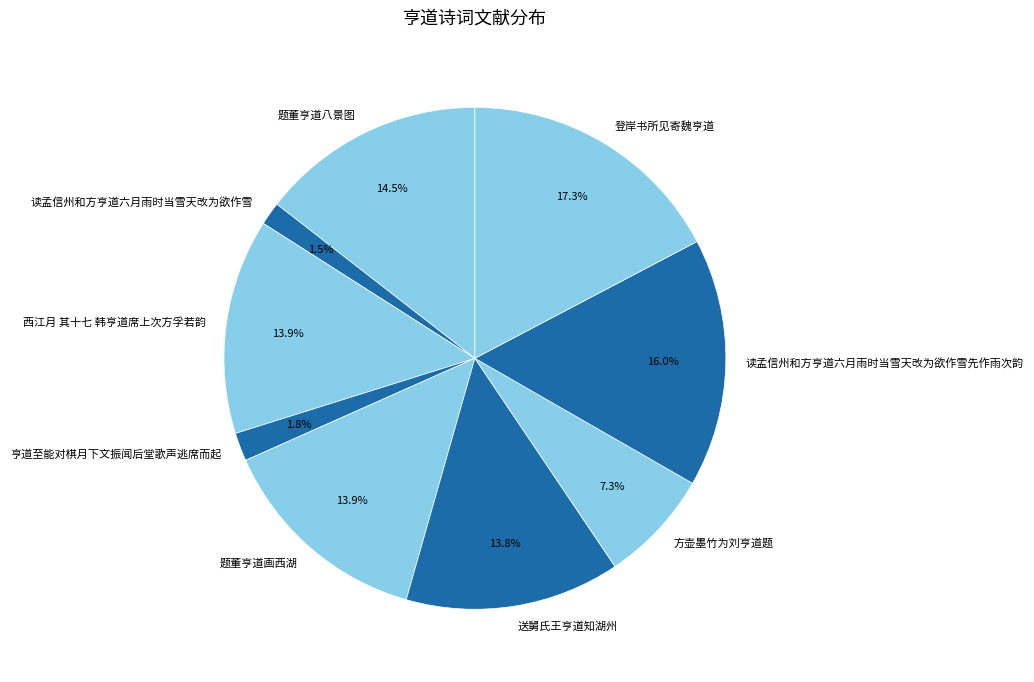

Which slice is the largest?

登岸书所见寄魏亨道